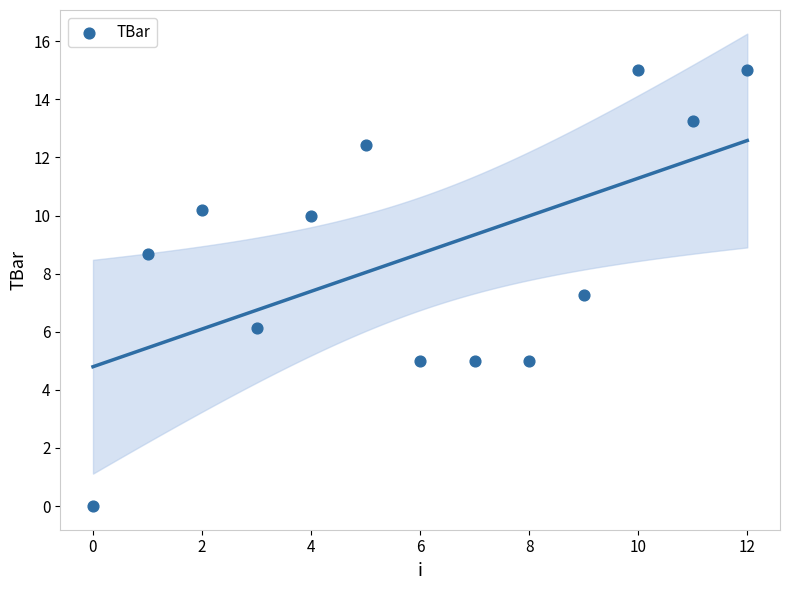

What is the range of Y values (max minus min)?

15.0